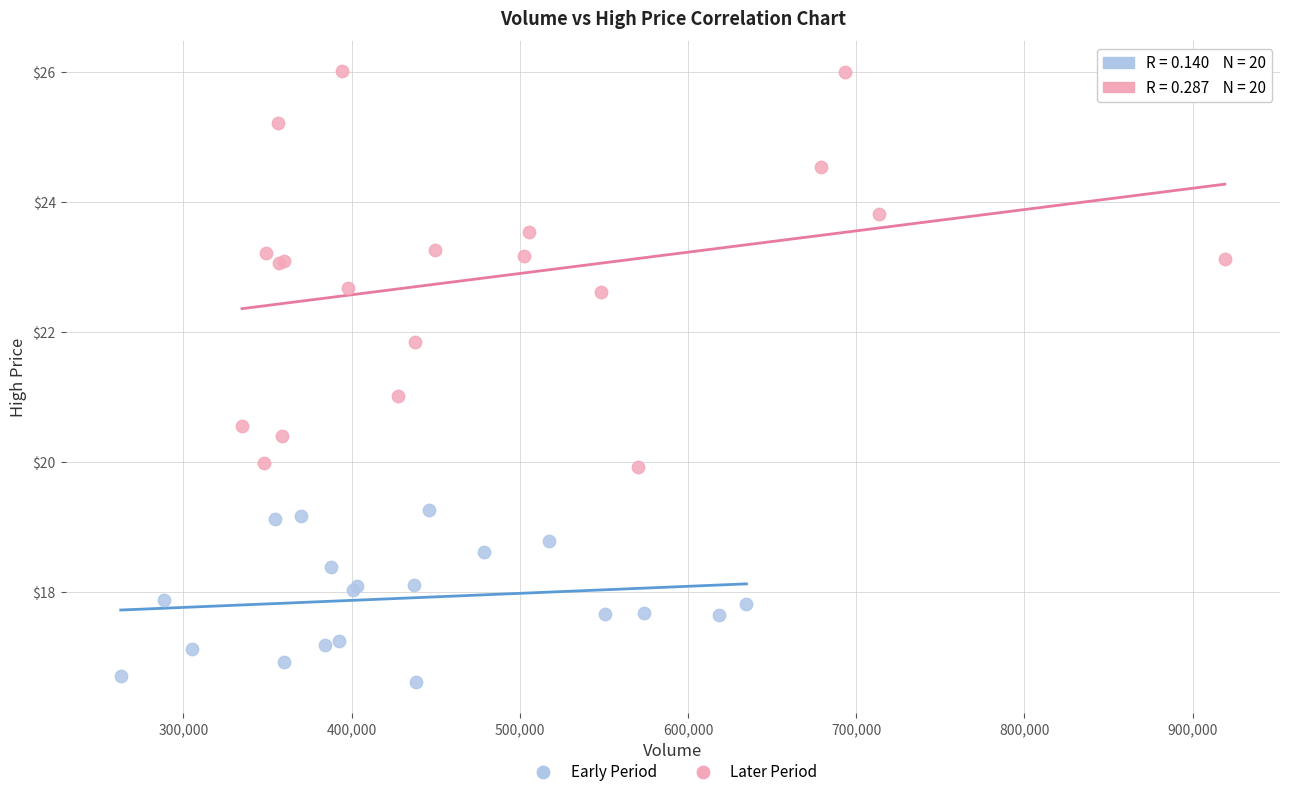

Which series contains the highest Y value?

Later Period